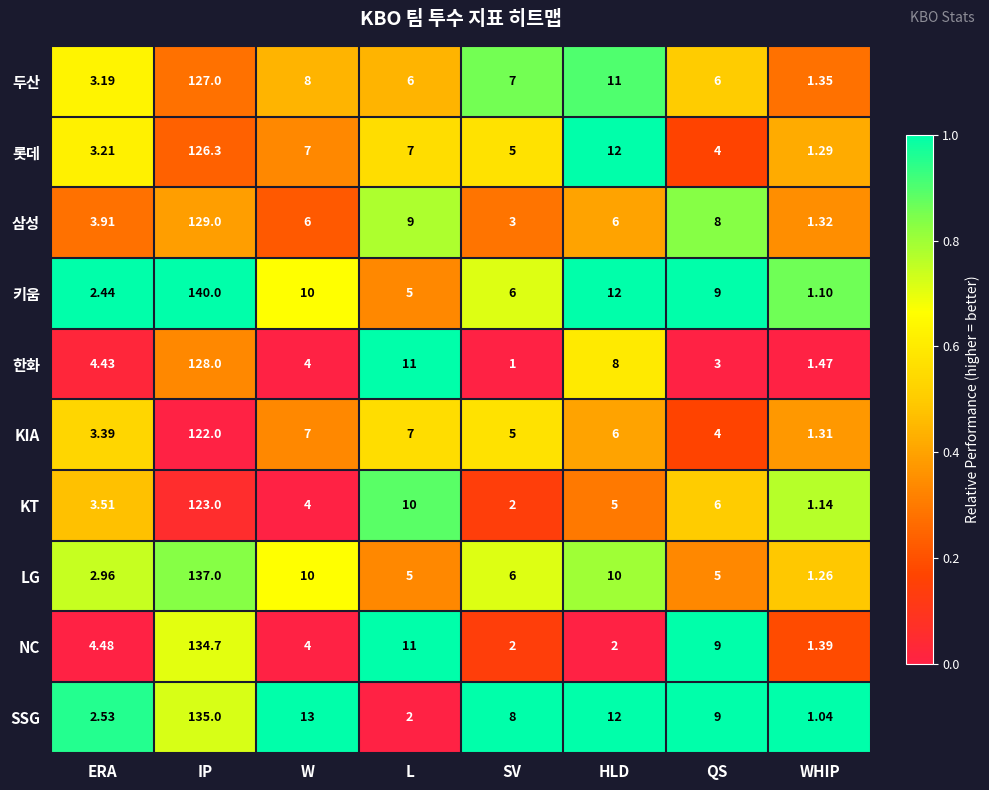

List the series in order of their peak value, lowest first.

KIA, KT, 롯데, 두산, 한화, 삼성, NC, SSG, LG, 키움